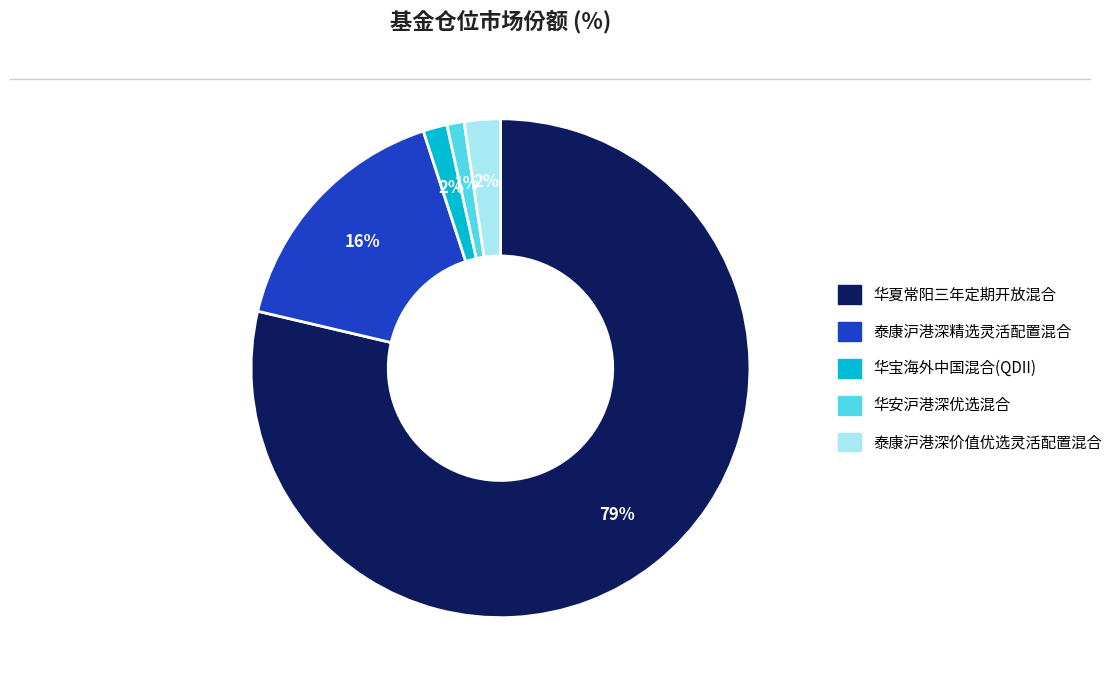

How many slices are in this pie chart?

5